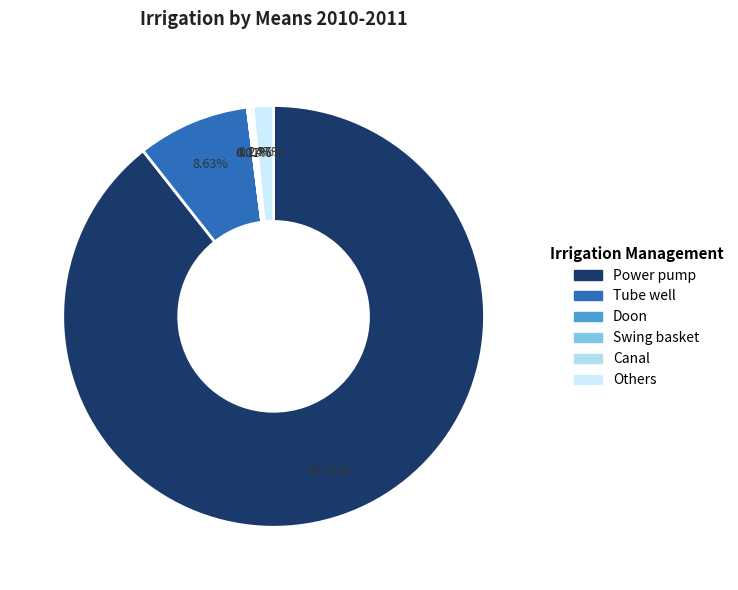

To the nearest percent, what is the difference between the largest and smallest slice percentages?

89%